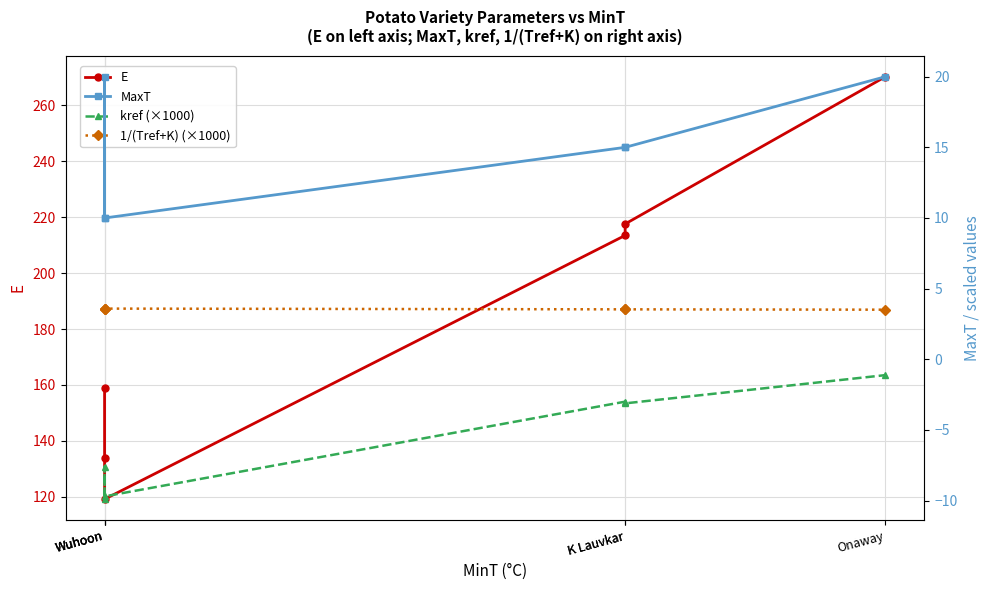

What value does the 1/(Tref+K) (×1000) series have at K Lauvkar?

3.5